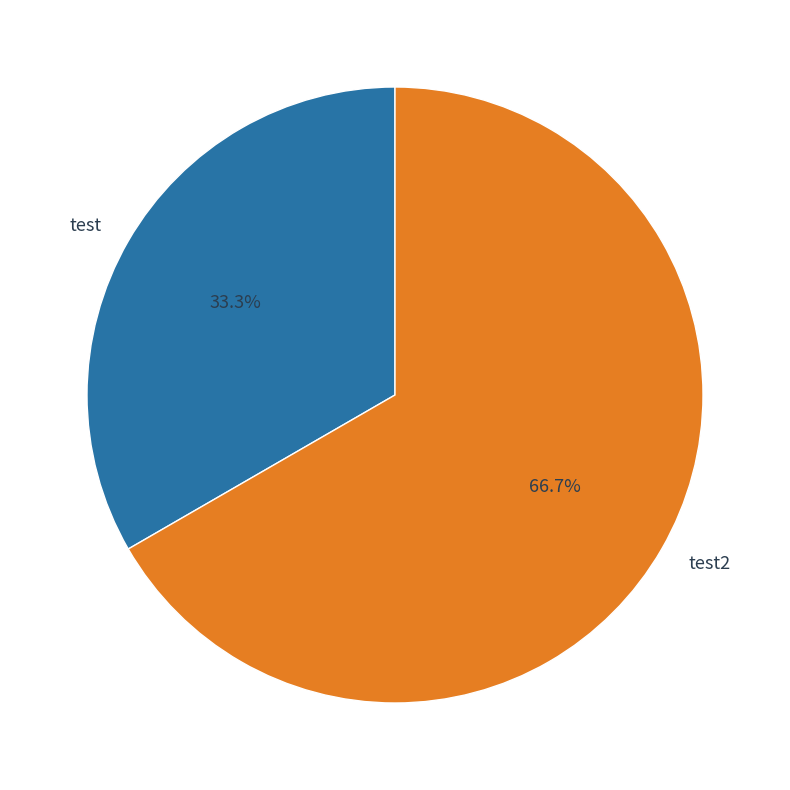

The test slice represents 46% of the pie. True or false?

False